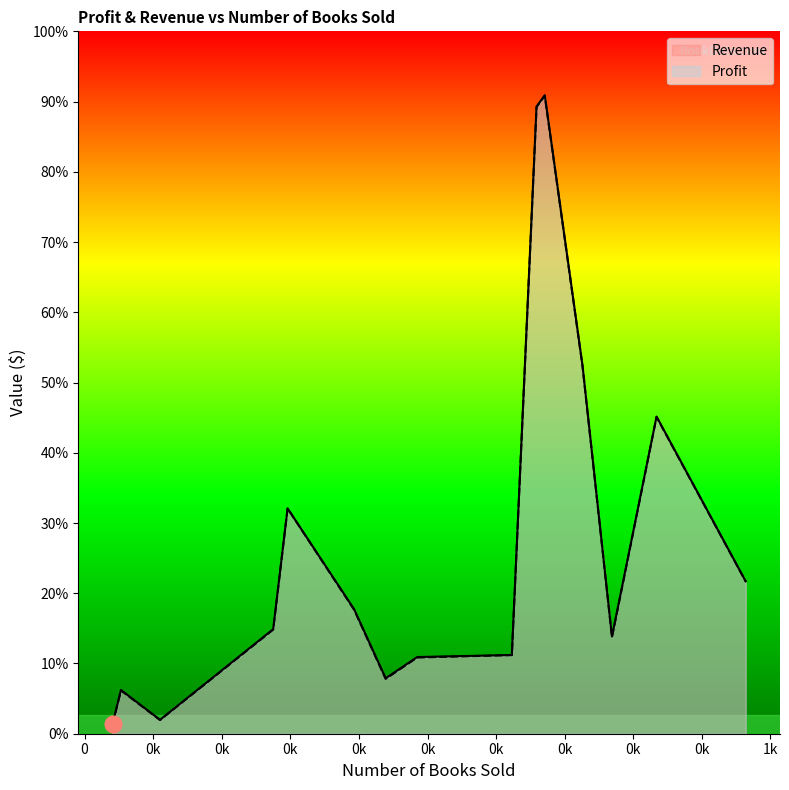

Reading right to left, what are all the values shown in this chart?

Profit: 1238.8	5791.7	160.6	1199.7	1520.3	863.6	215.9	9871.4	3548.0	2397.4	1639.2	681.5	10048.3	1952.1	4988.7
Revenue: 1239.8	5800.7	163.6	1207.7	1530.3	873.6	218.9	9878.4	3549.0	2400.4	1647.2	688.5	10058.3	1961.1	4995.7